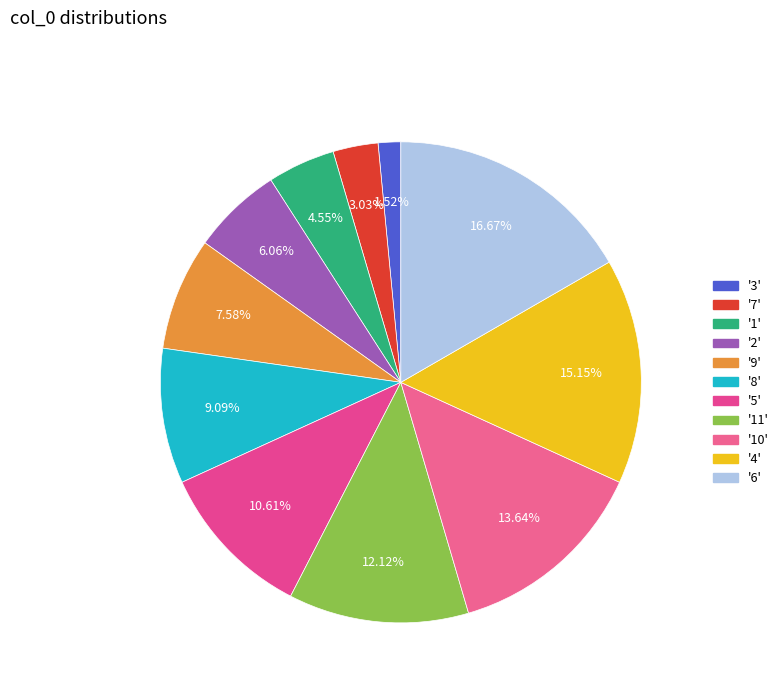

Which slice is the smallest?

3